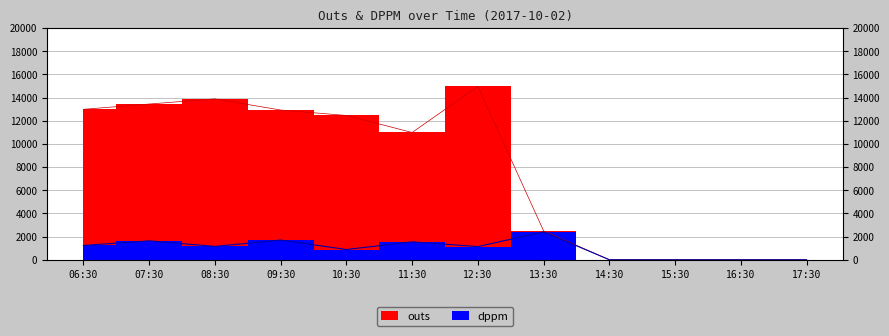

How many positive values does the outs series have?

8